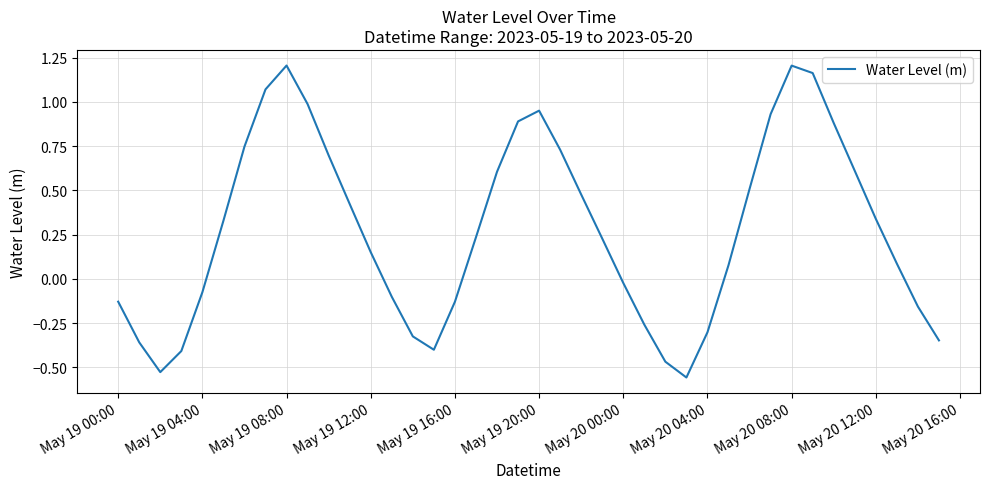

What is the difference between the maximum and minimum values?

1.8